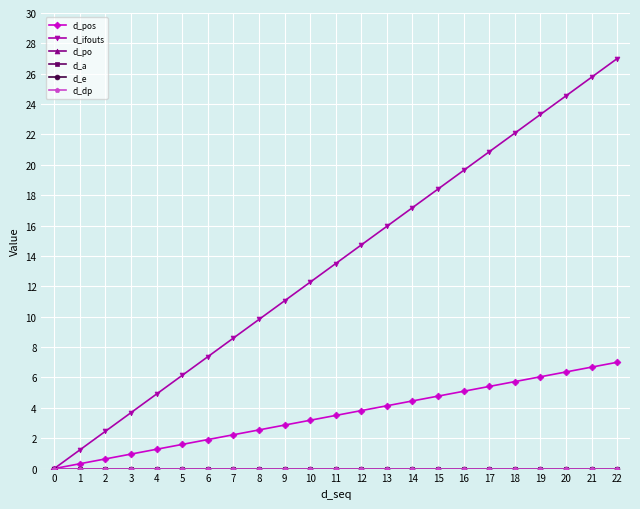

What is the total value across all series at 5?

7.7